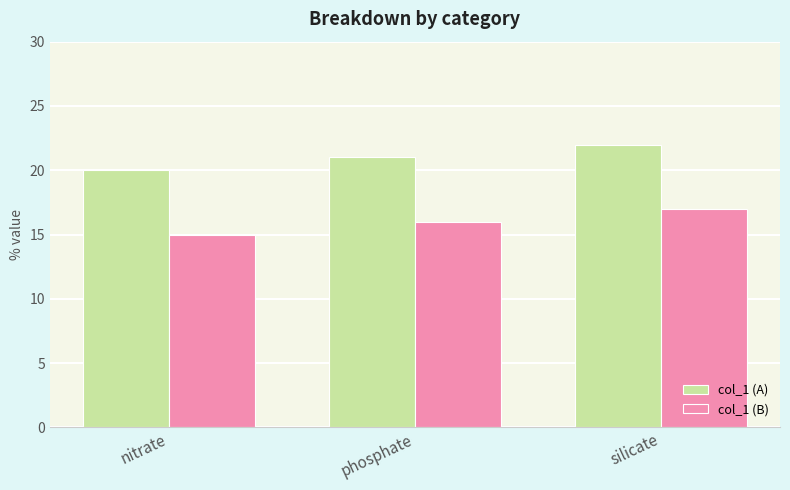

What is the approximate value of col_1 (A) at nitrate?

20